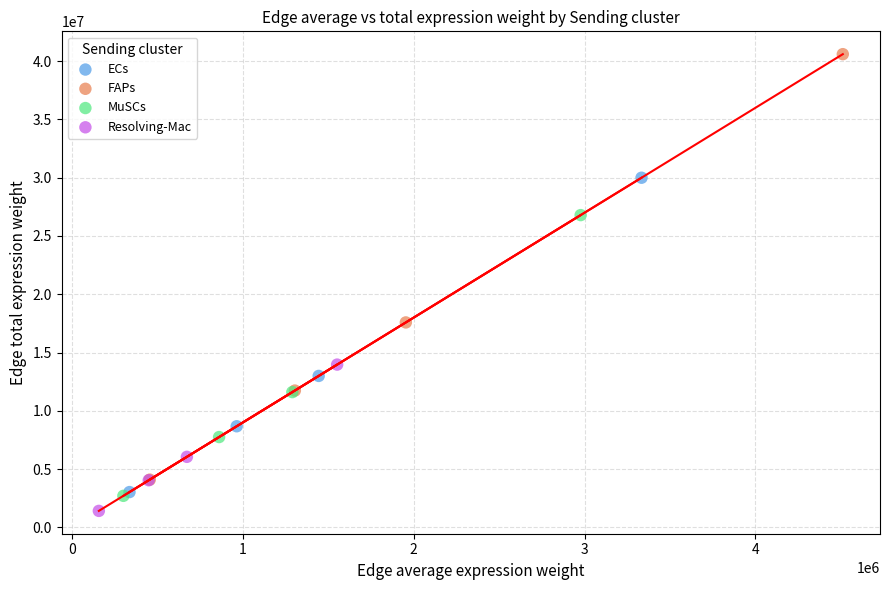

Which series reaches the maximum Y coordinate?

FAPs